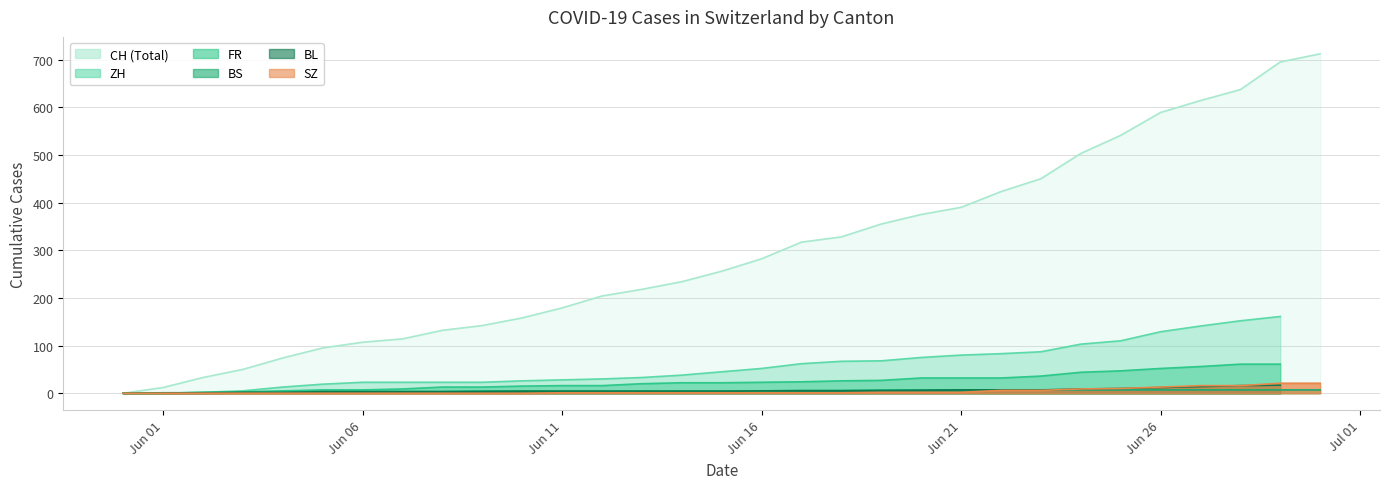

What position from the left is 2020-06-03?

4